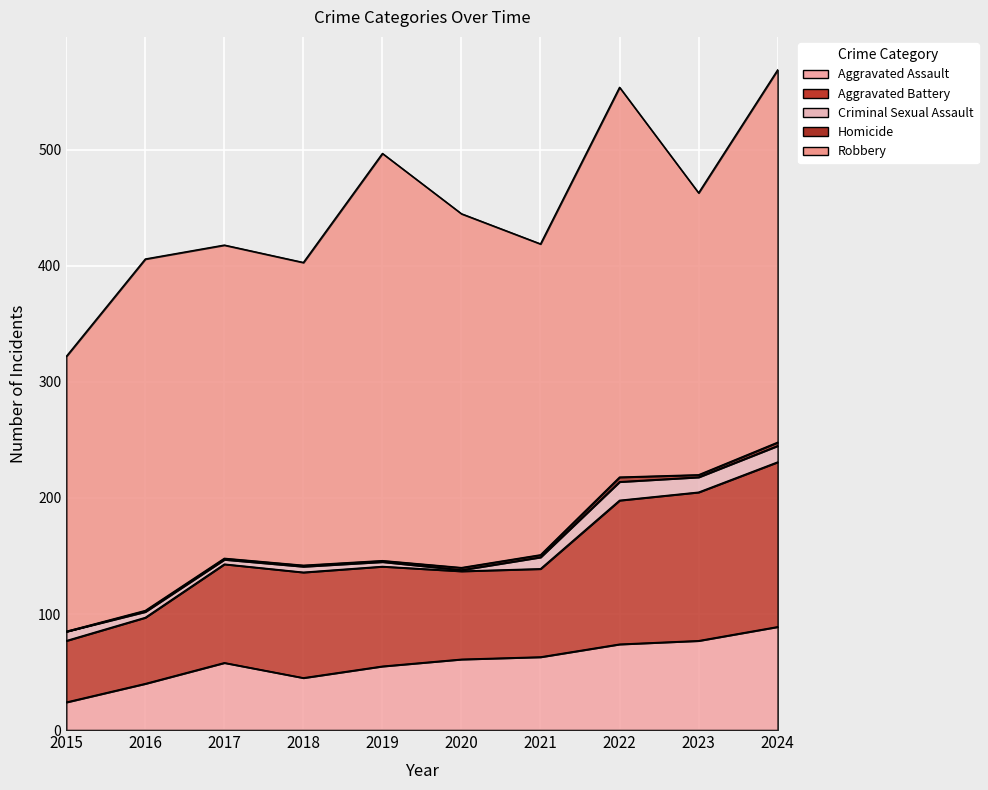

The Criminal Sexual Assault series shows 1 at 2019. True or false?

False